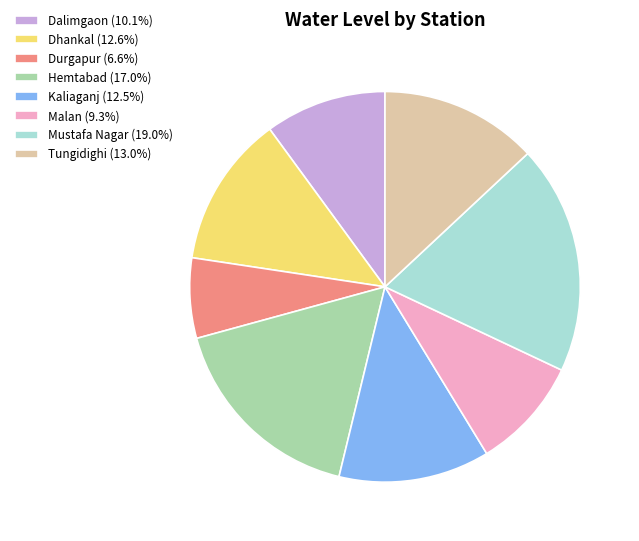

Is there a majority slice in this chart?

No